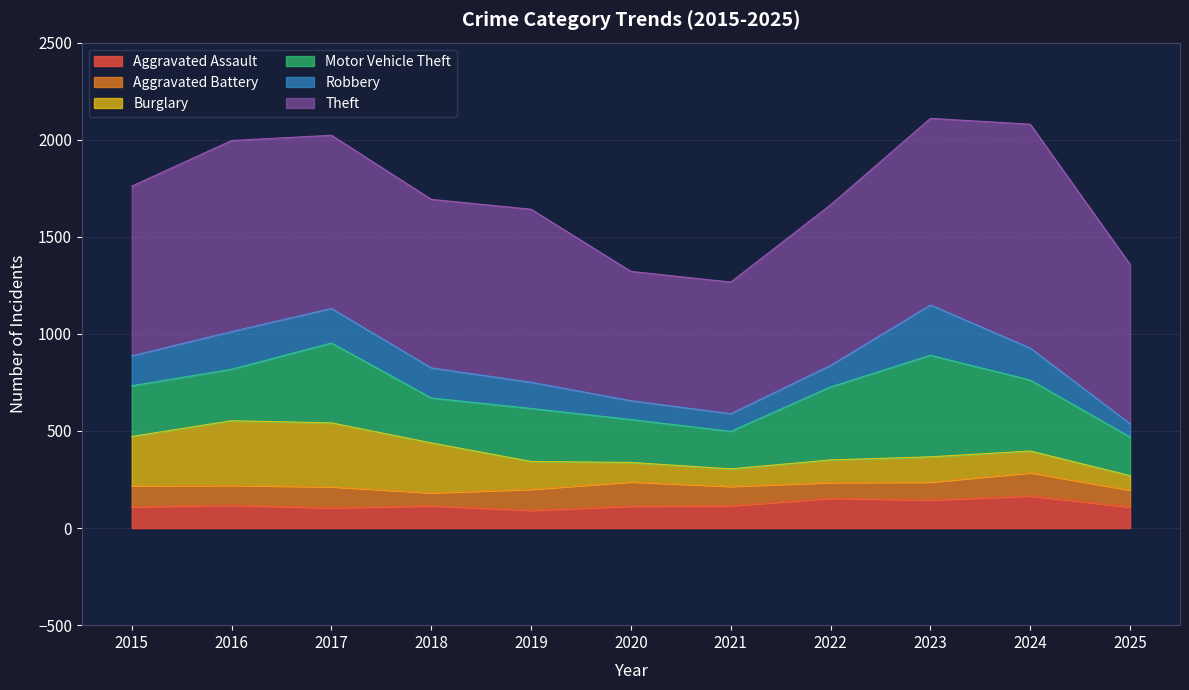

What is the difference between the maximum and minimum values in the Aggravated Assault series?

74